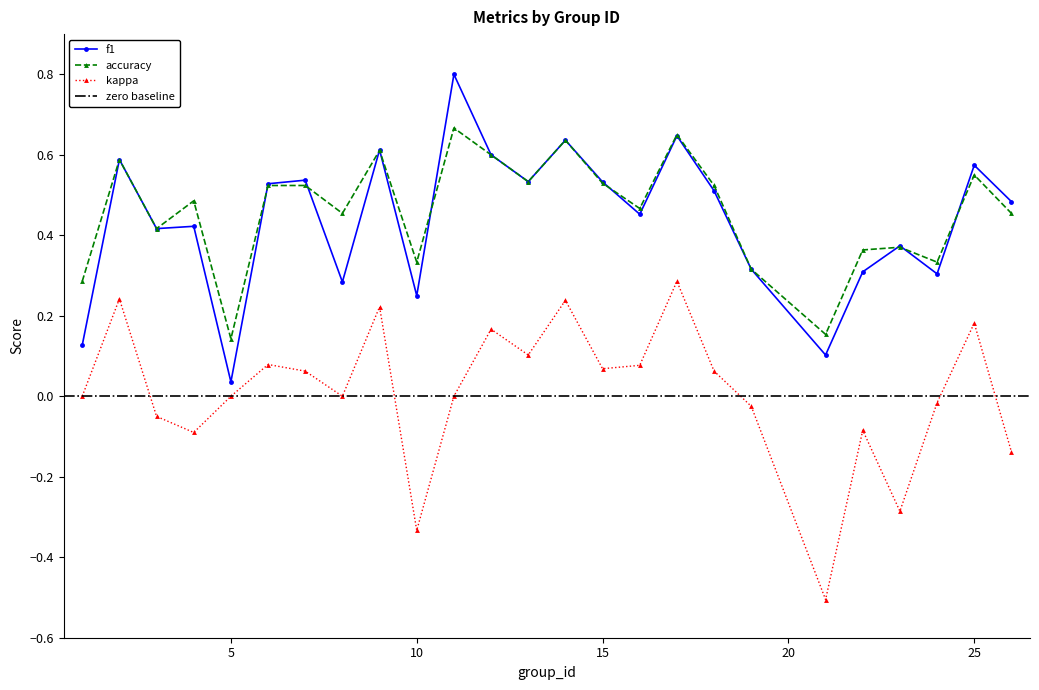

How many accuracy values are between 0 and 1?

25